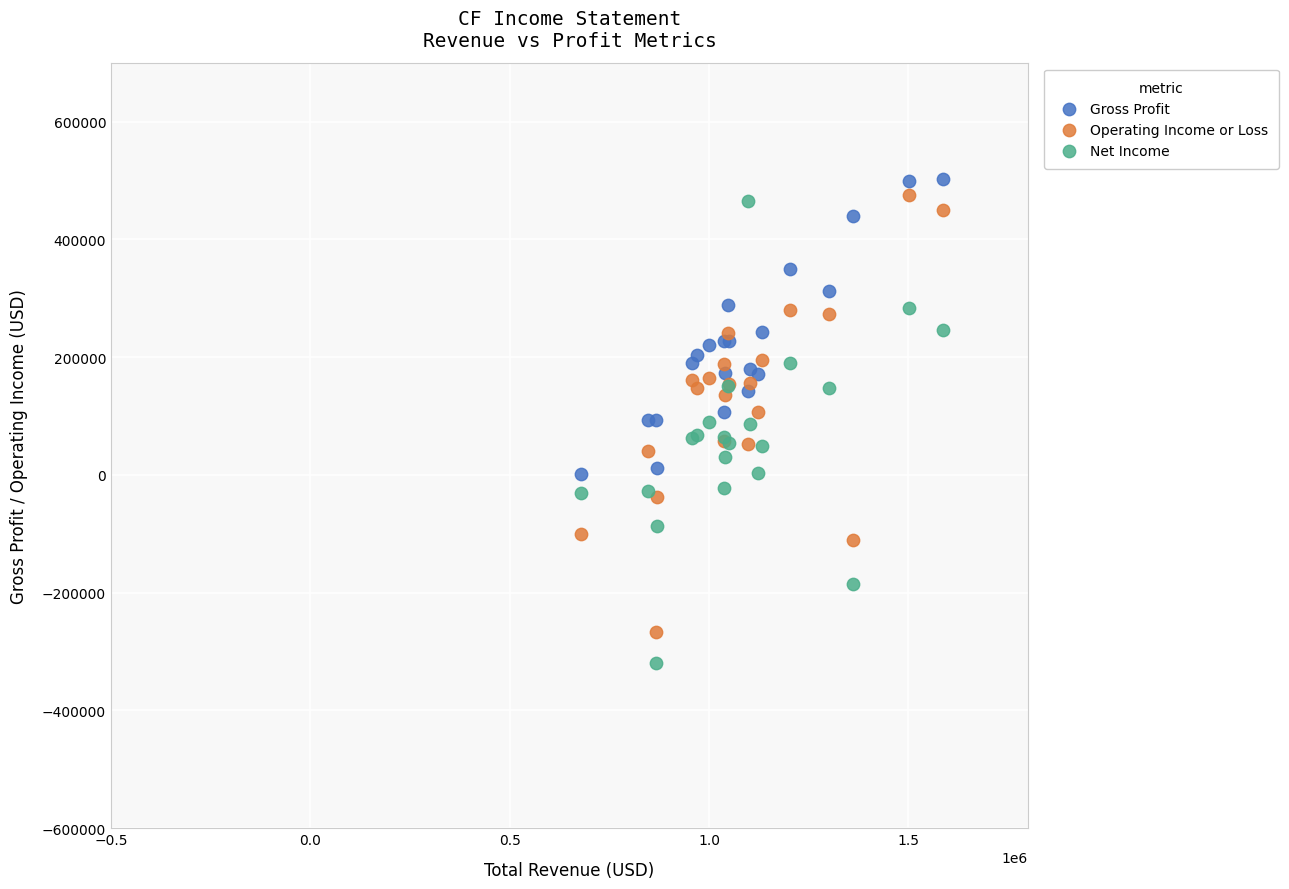

Which series reaches the minimum Y coordinate?

Net Income